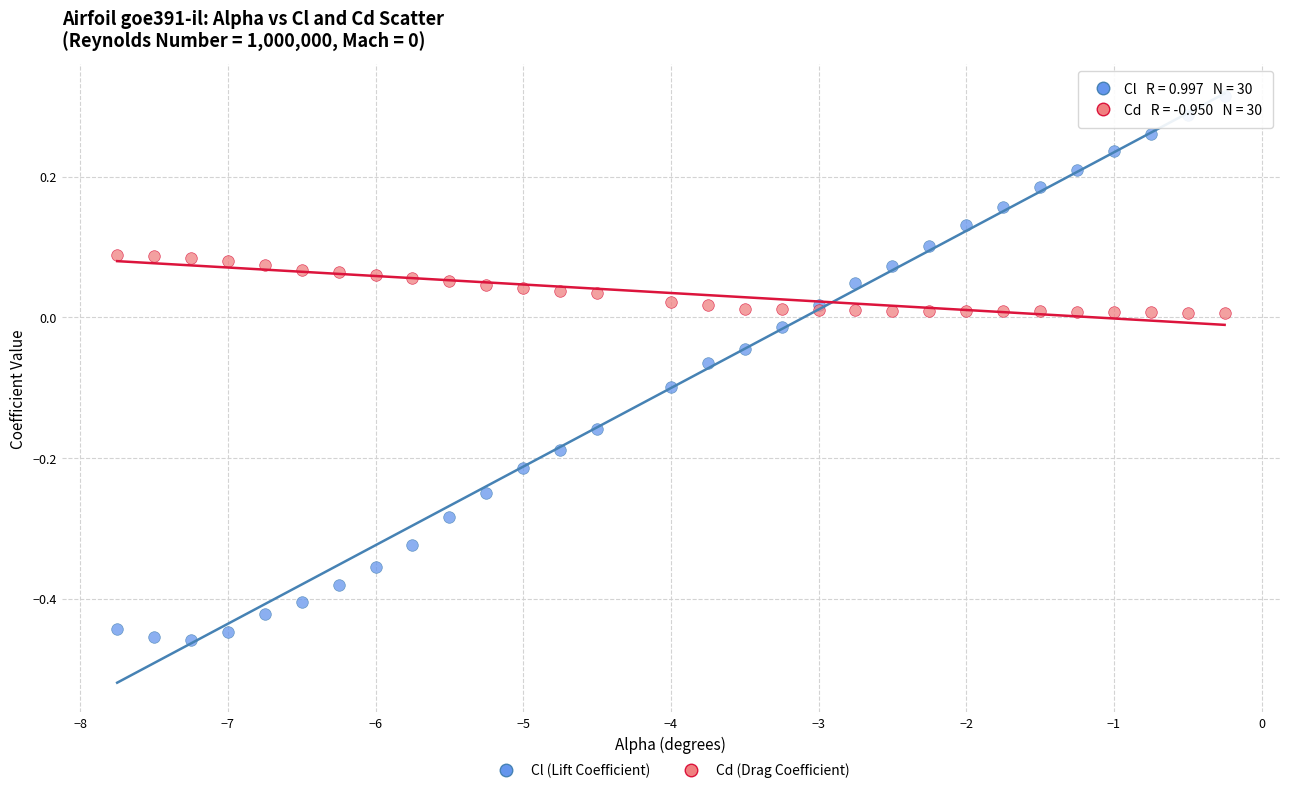

Which series reaches the maximum Y coordinate?

Cl (Lift Coefficient)